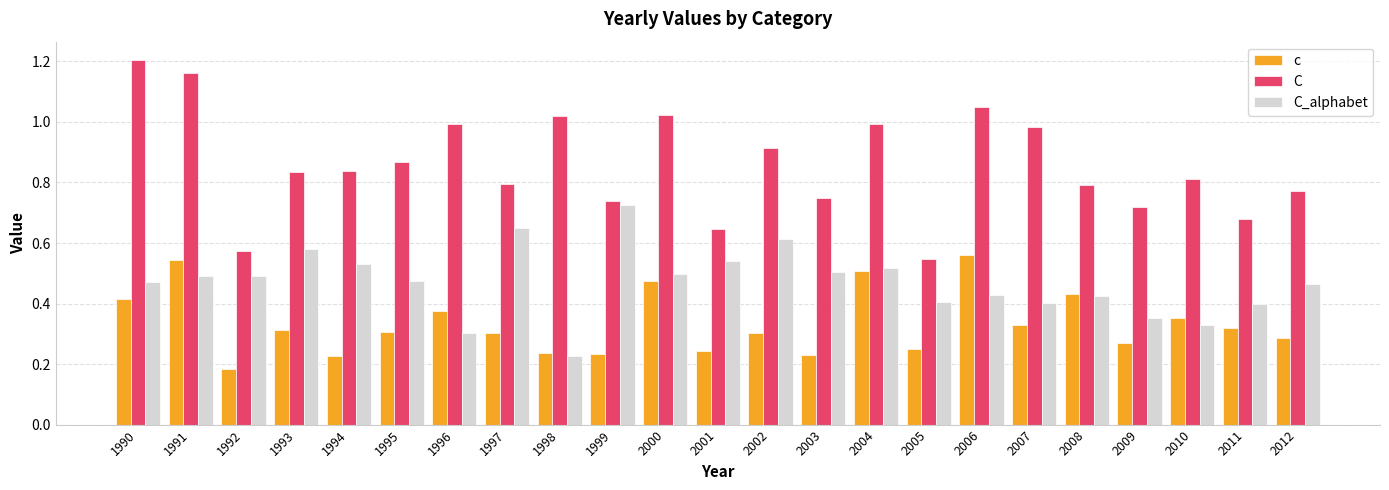

What is the total value across all series at 2008?

1.7